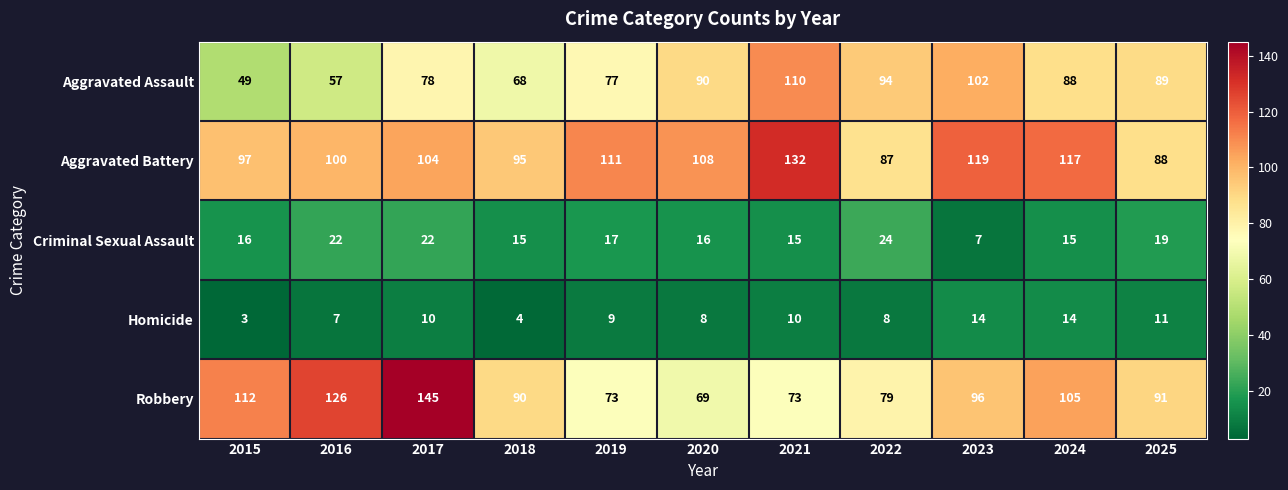

At which category is the sum across all series the highest?

2017